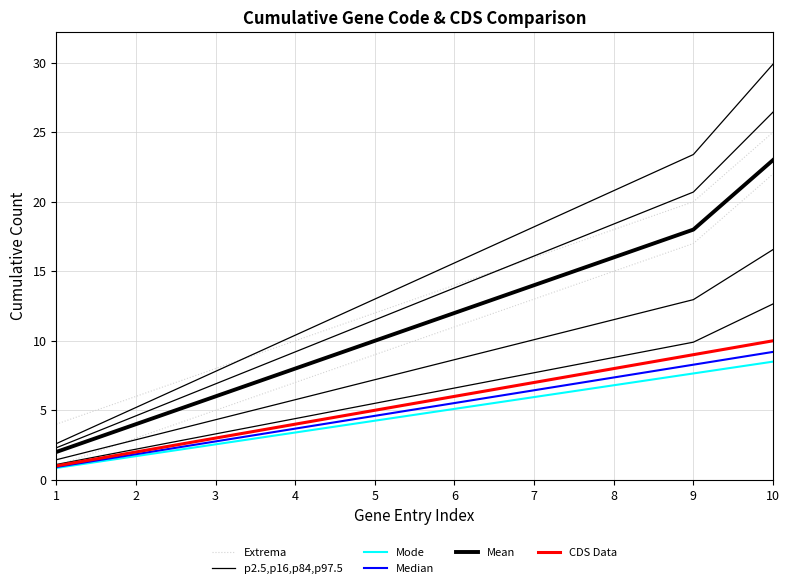

At 1, list the series in order from largest to smallest.

Mean, p2.5,p16,p84,p97.5, Extrema, CDS Data, Median, Mode